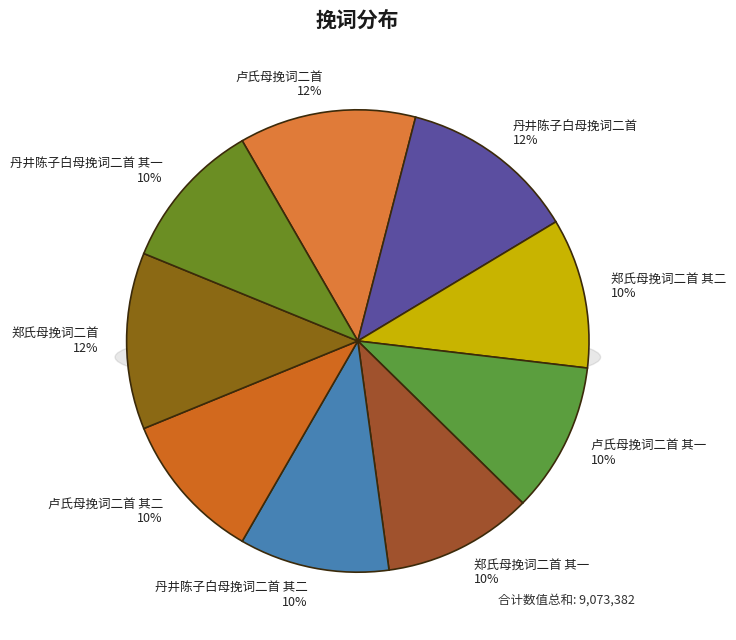

What is the largest slice in the pie chart?

郑氏母挽词二首